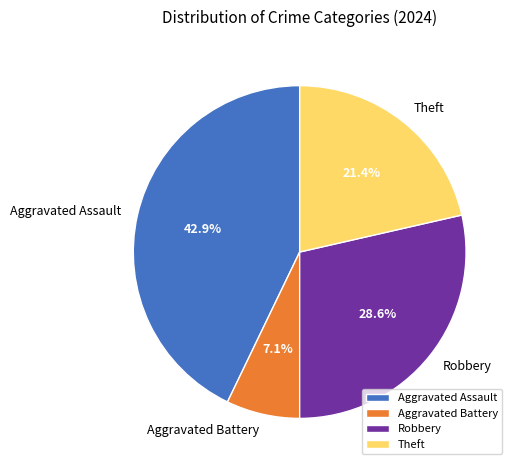

Which slice is the smallest?

Aggravated Battery